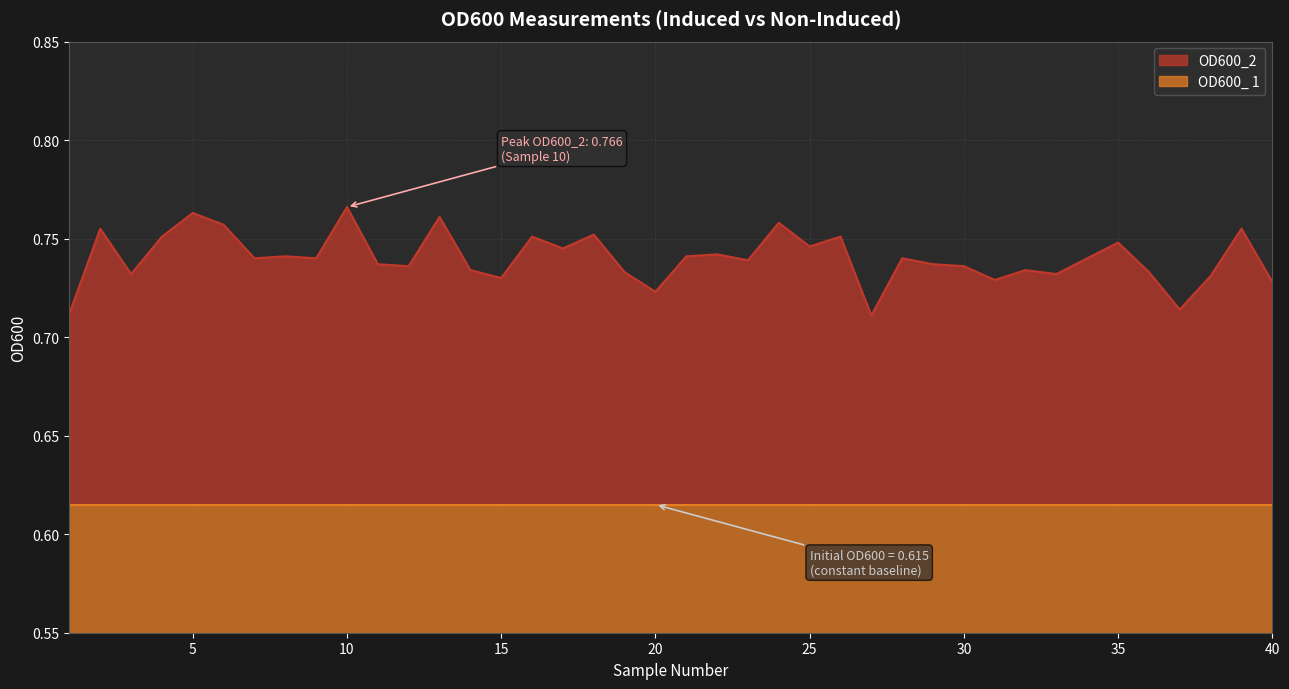

Is it true that the value at 40 is 1.1?

False